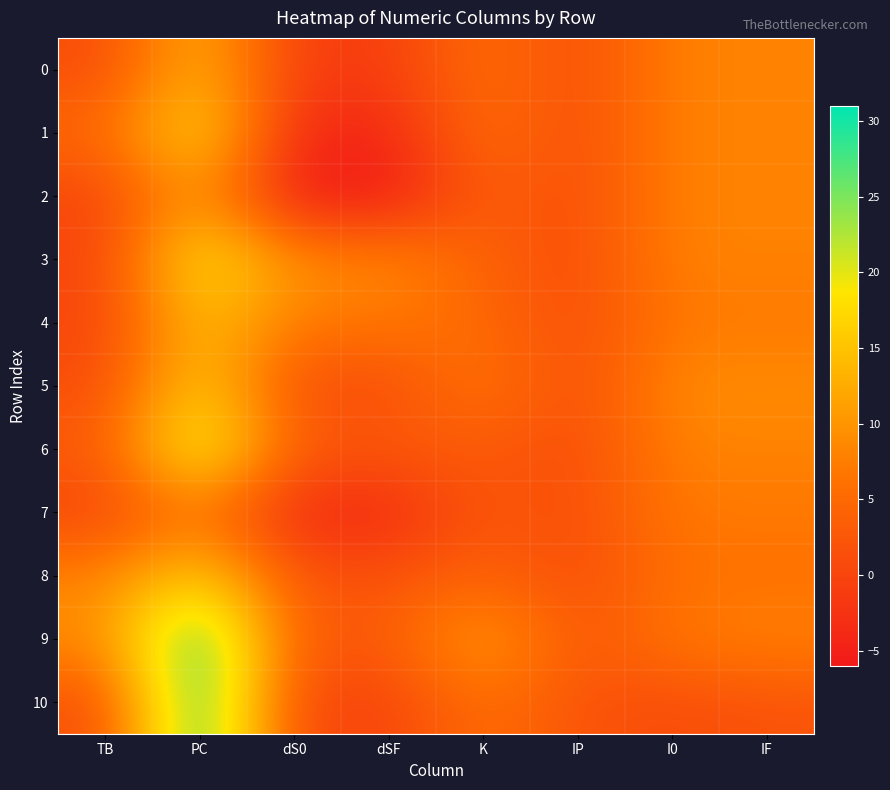

How many distinct data groups are displayed?

11